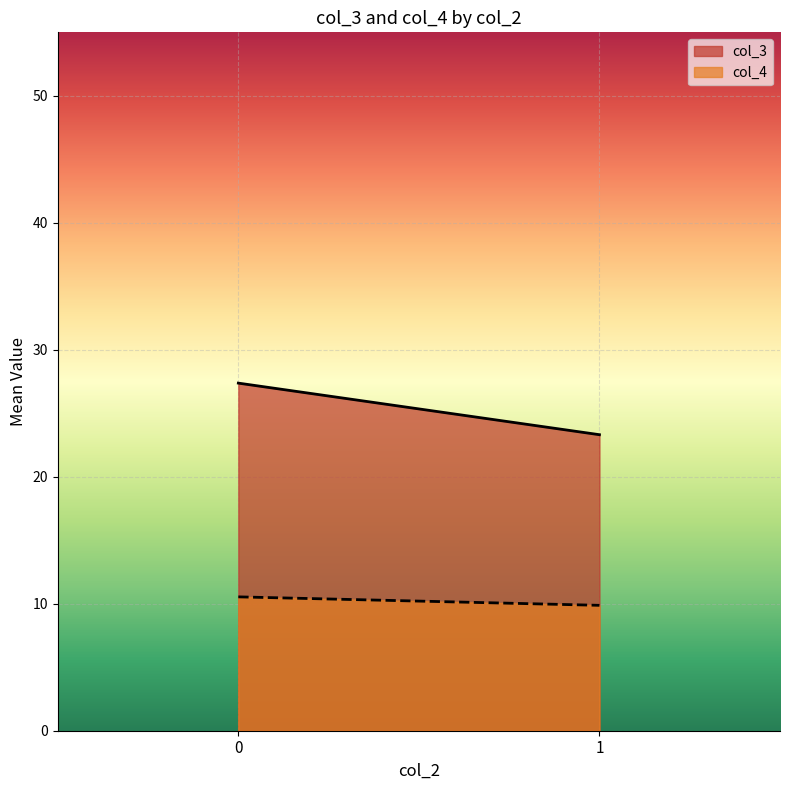

How many lines are shown in the chart?

2